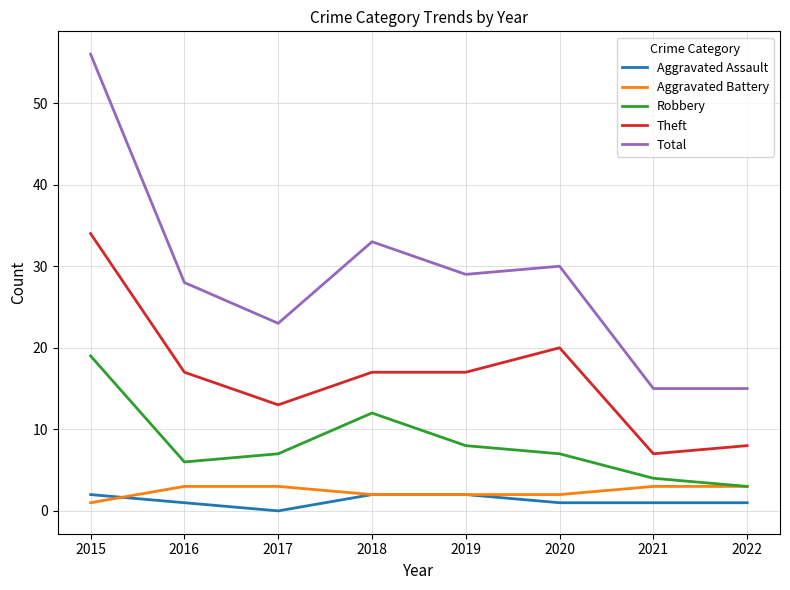

What is the sum of the Robbery values at 2018 and 2022?

15